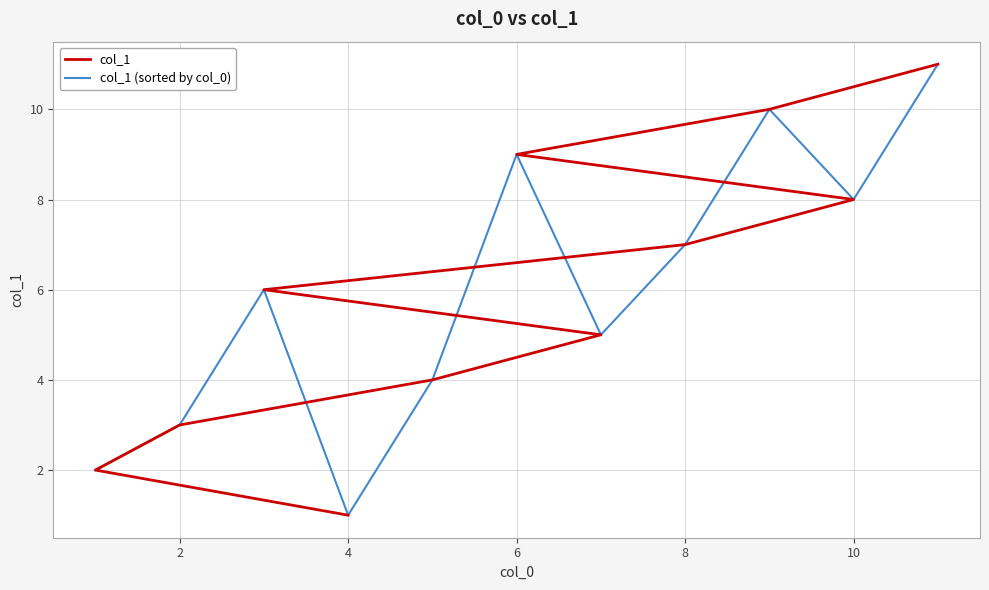

What is the value of the col_1 point at the 8th from the left?

8